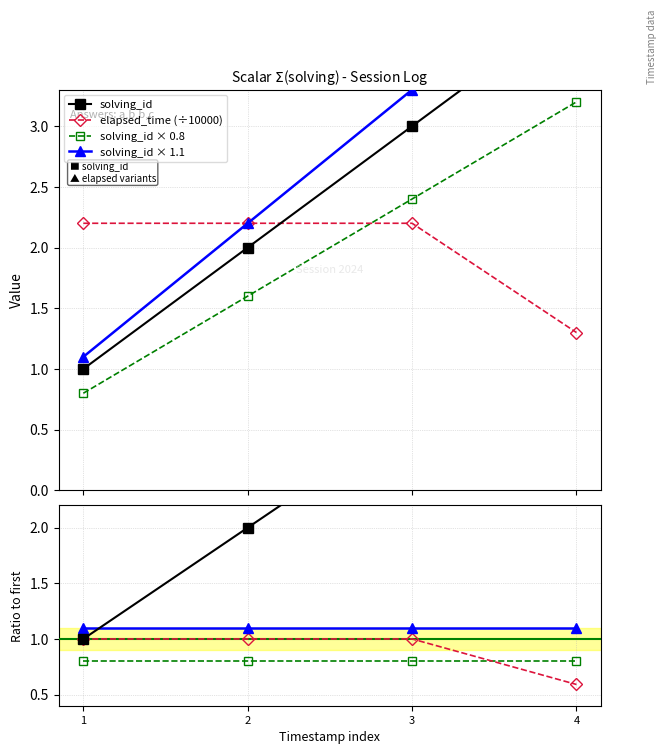

After their last crossing, which series has the higher values: elapsed_time (÷10000) or solving_id × 0.8?

solving_id × 0.8